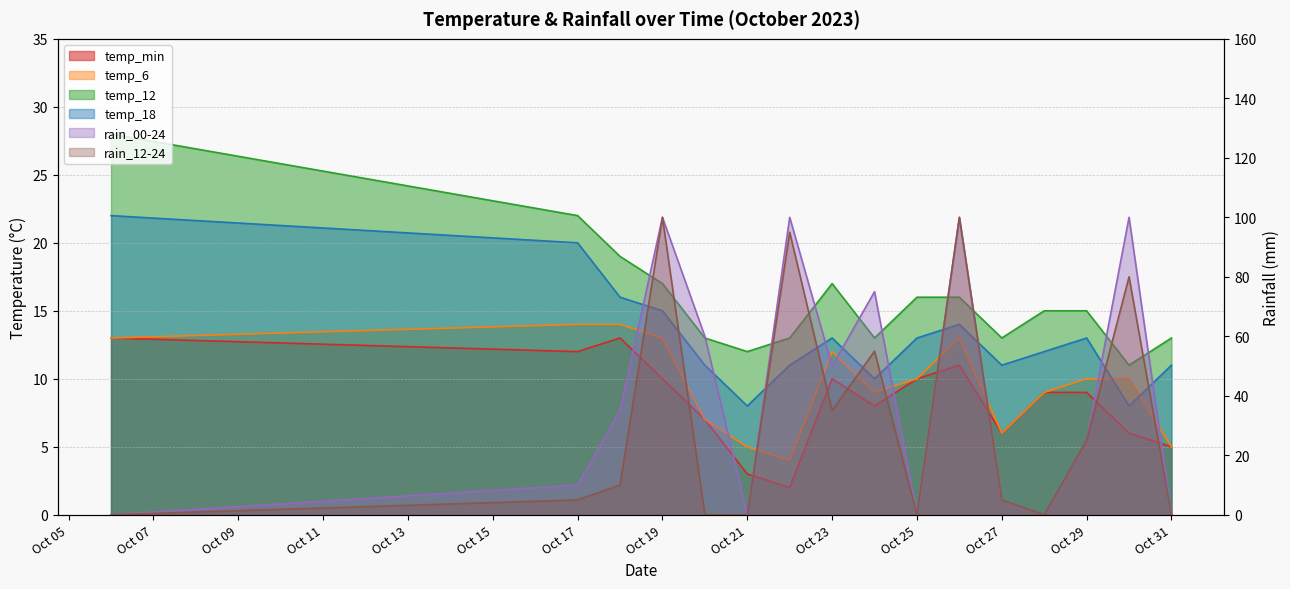

What is the value of the temp_min point at the 1st from the left?

13